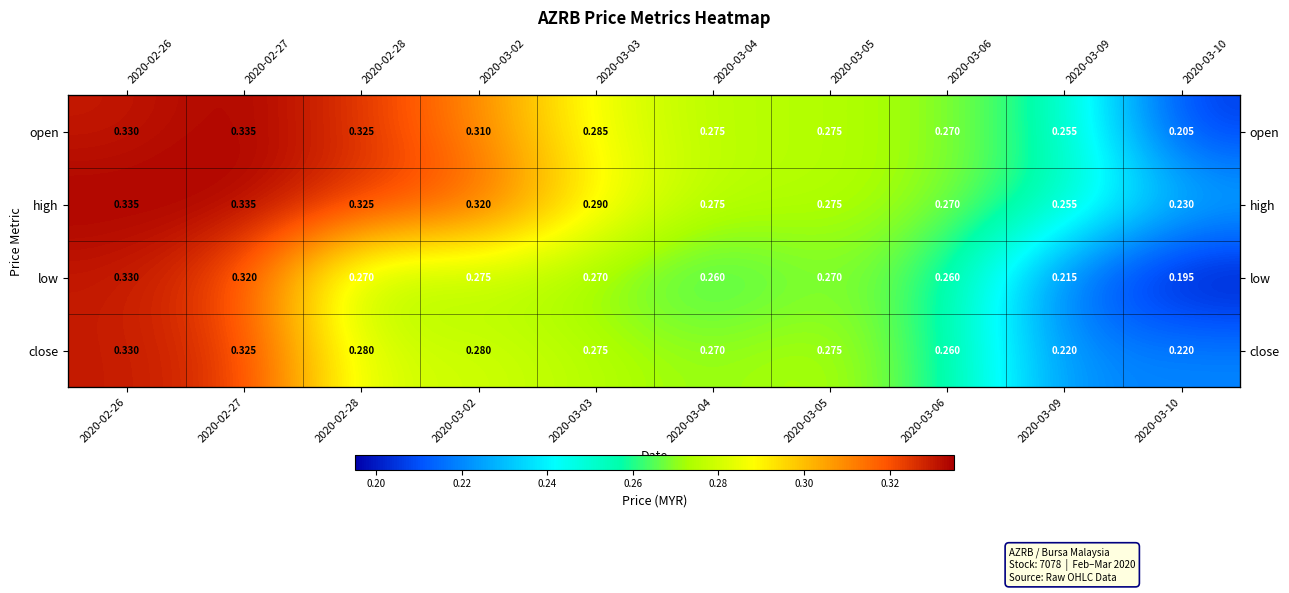

Which series has the largest total across all categories?

high